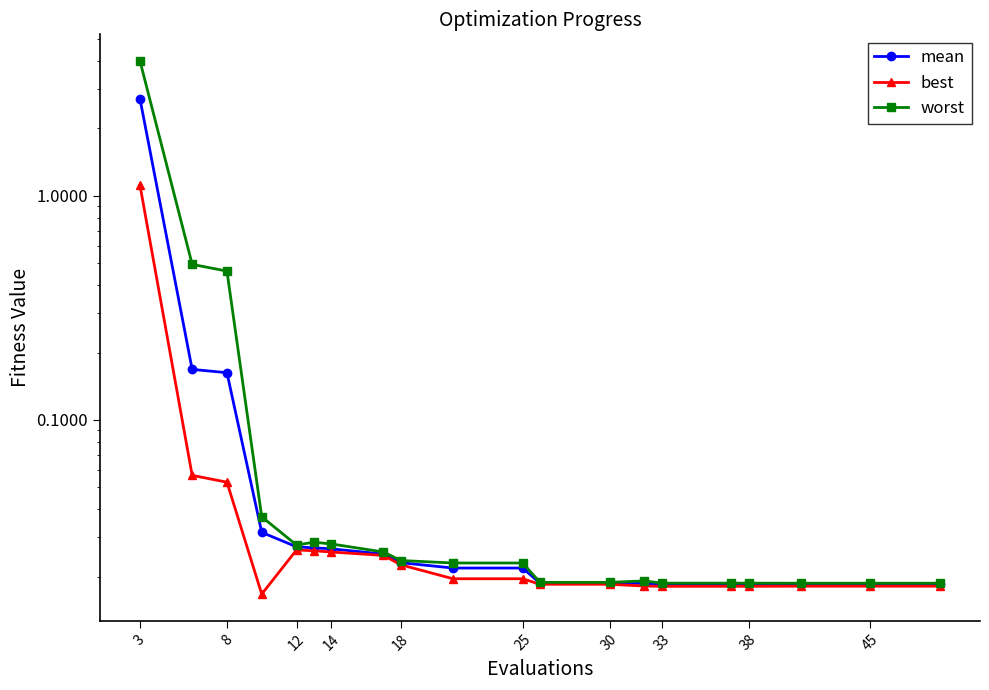

Is it true that best equals 1.1 at 3?

True